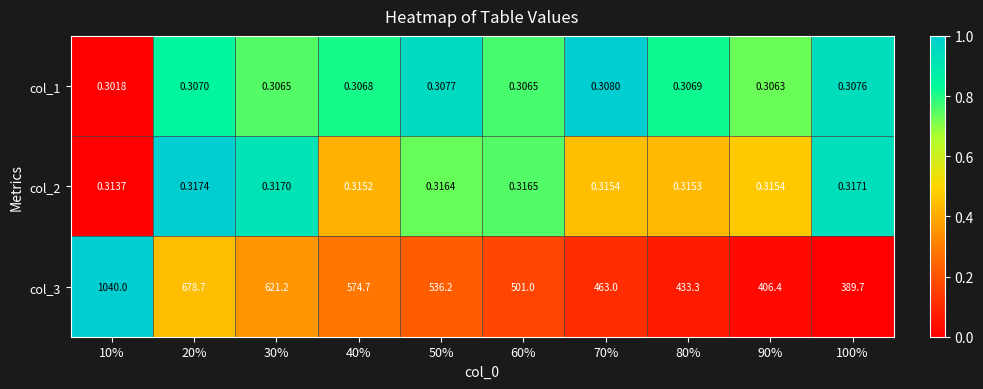

How many series are shown in this chart?

3